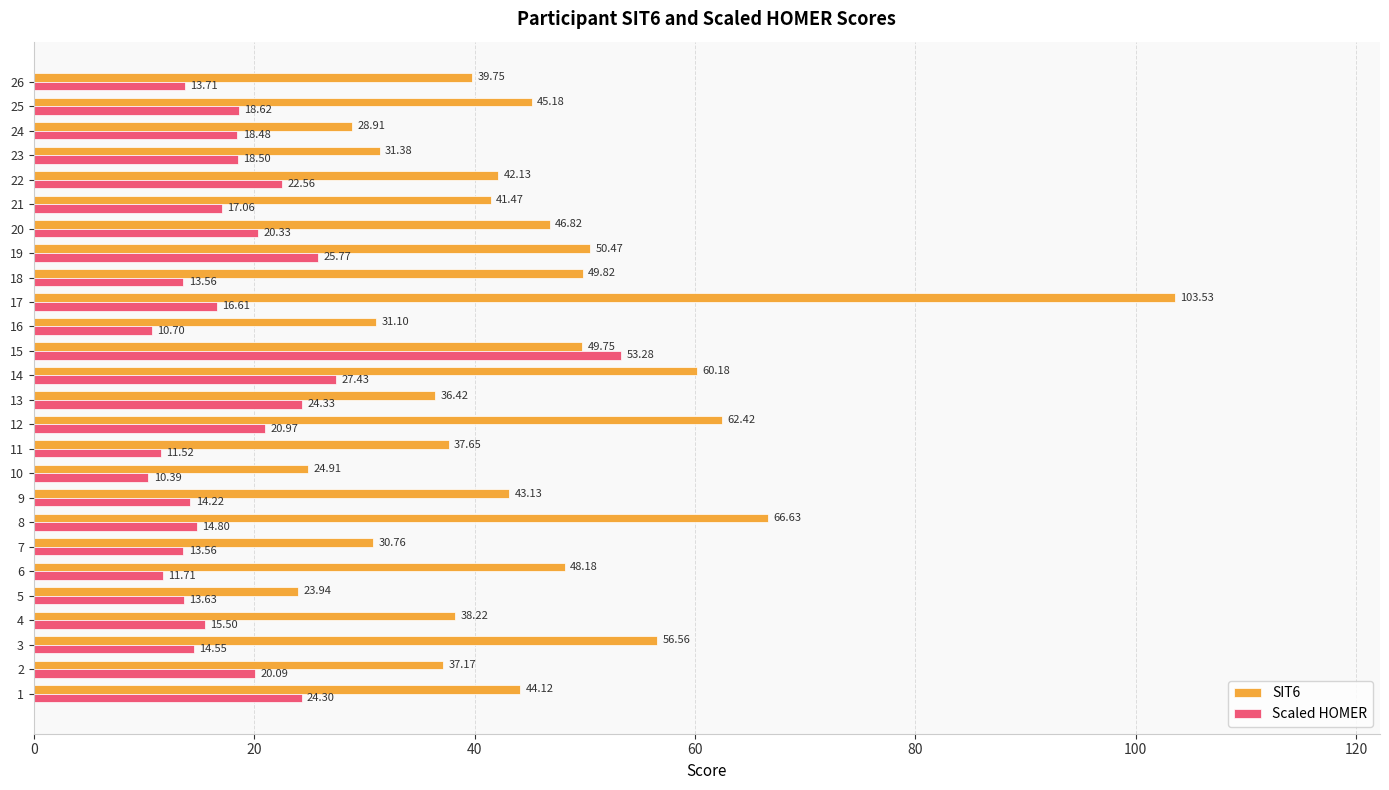

Which series has the largest range (max minus min)?

SIT6